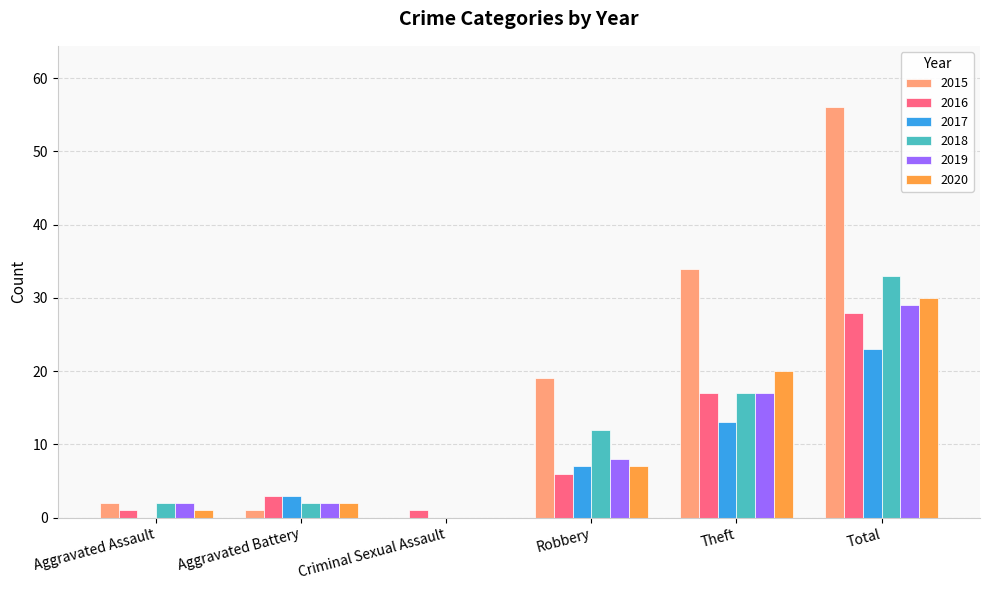

How many groups of bars are there?

6